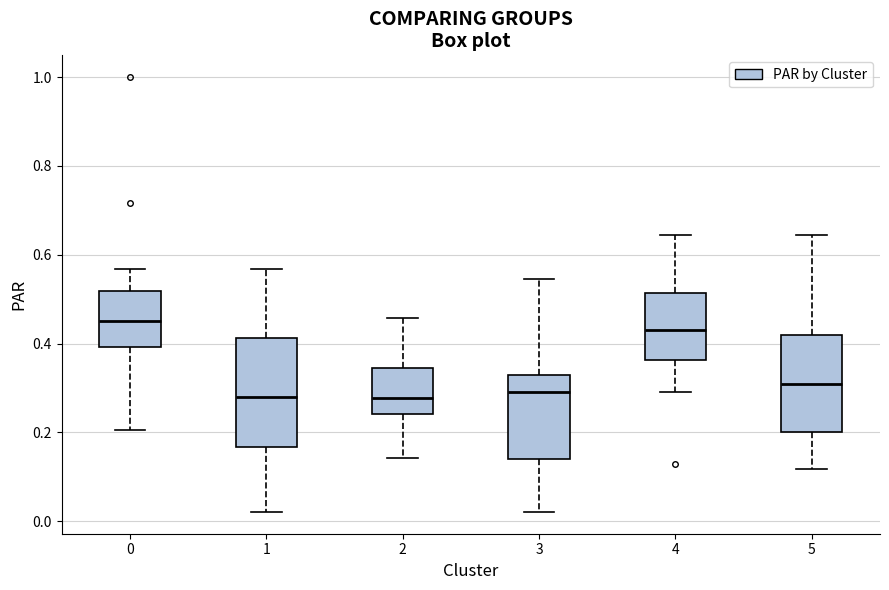

Reading left to right, transcribe this box plot: for each box, give where its median line is, the range the box spans, and where its two whiskers end, as read against the y-axis. The values are not printed on the chart, so give them approximately, as read against the axis.

0: median 0.46, box 0.40 to 0.52, whiskers 0.20 to 0.56
1: median 0.28, box 0.16 to 0.42, whiskers 0.02 to 0.56
2: median 0.28, box 0.24 to 0.34, whiskers 0.14 to 0.46
3: median 0.30, box 0.14 to 0.34, whiskers 0.02 to 0.54
4: median 0.44, box 0.36 to 0.52, whiskers 0.30 to 0.64
5: median 0.30, box 0.20 to 0.42, whiskers 0.12 to 0.64